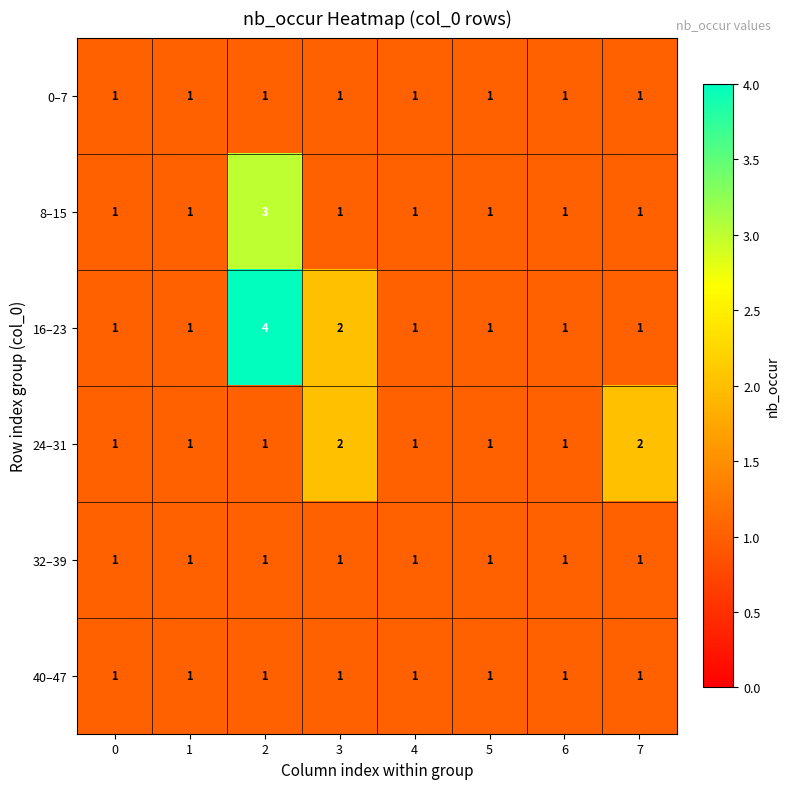

Which series has the largest range (max minus min)?

16–23